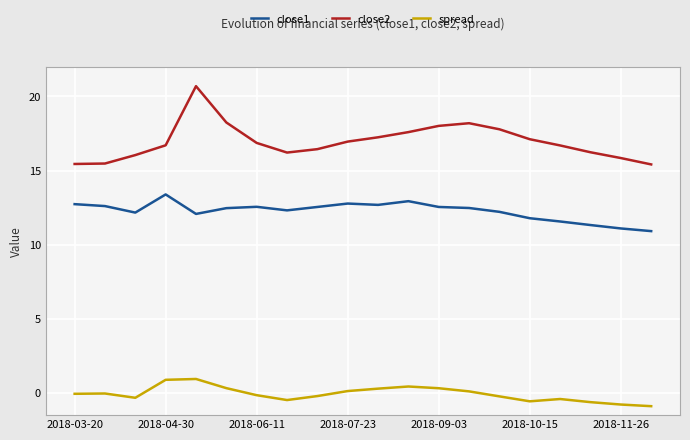

What is the average value of the close2 series?

17.0